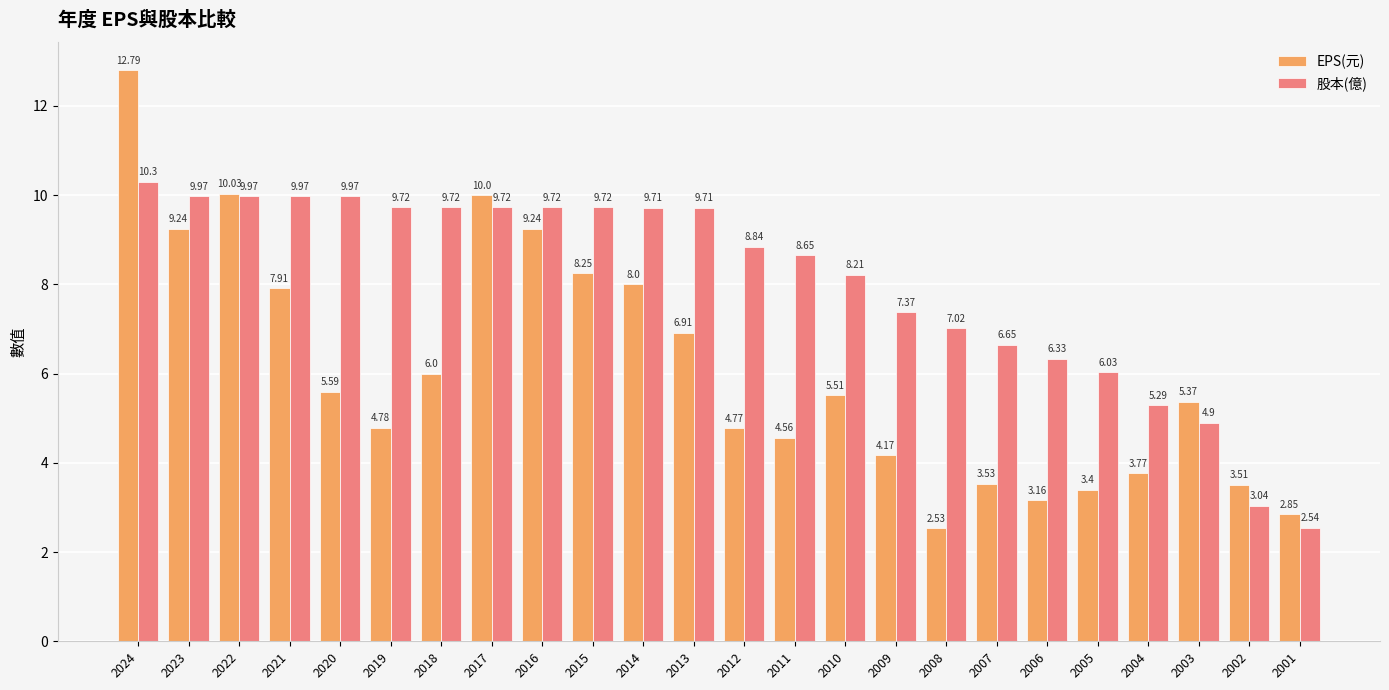

Rank the series at 2003 from highest to lowest value.

EPS(元), 股本(億)